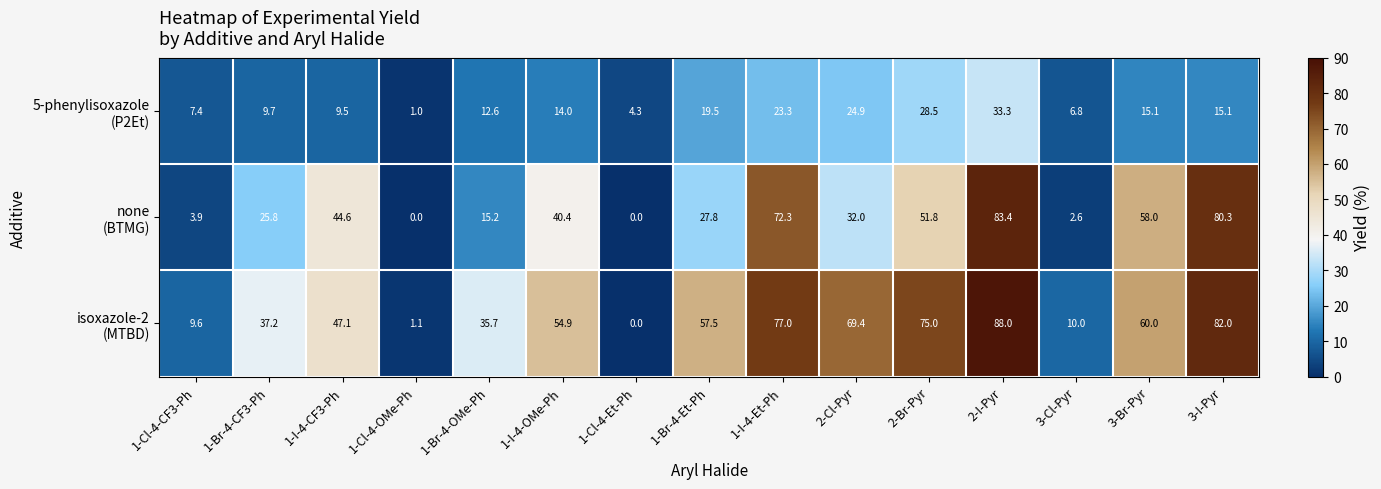

At how many categories does at least one series exceed 36?

10